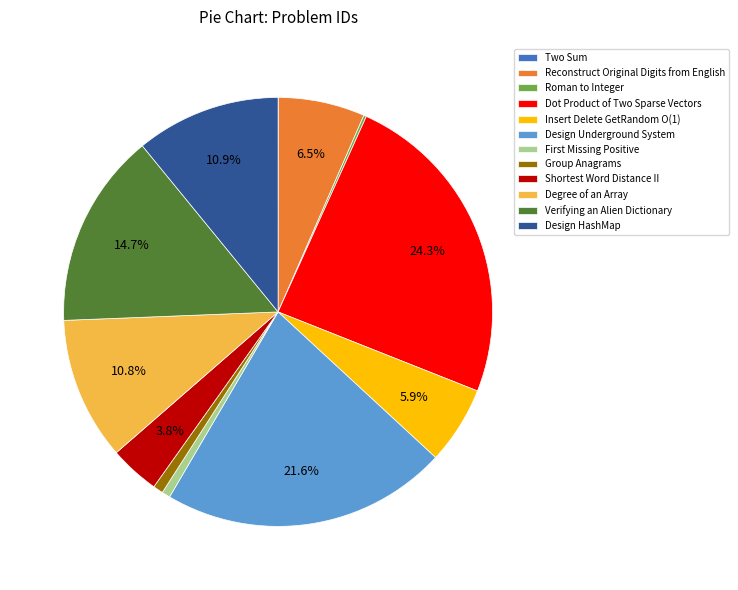

What percentage is the Degree of an Array slice, to the nearest percent?

11%